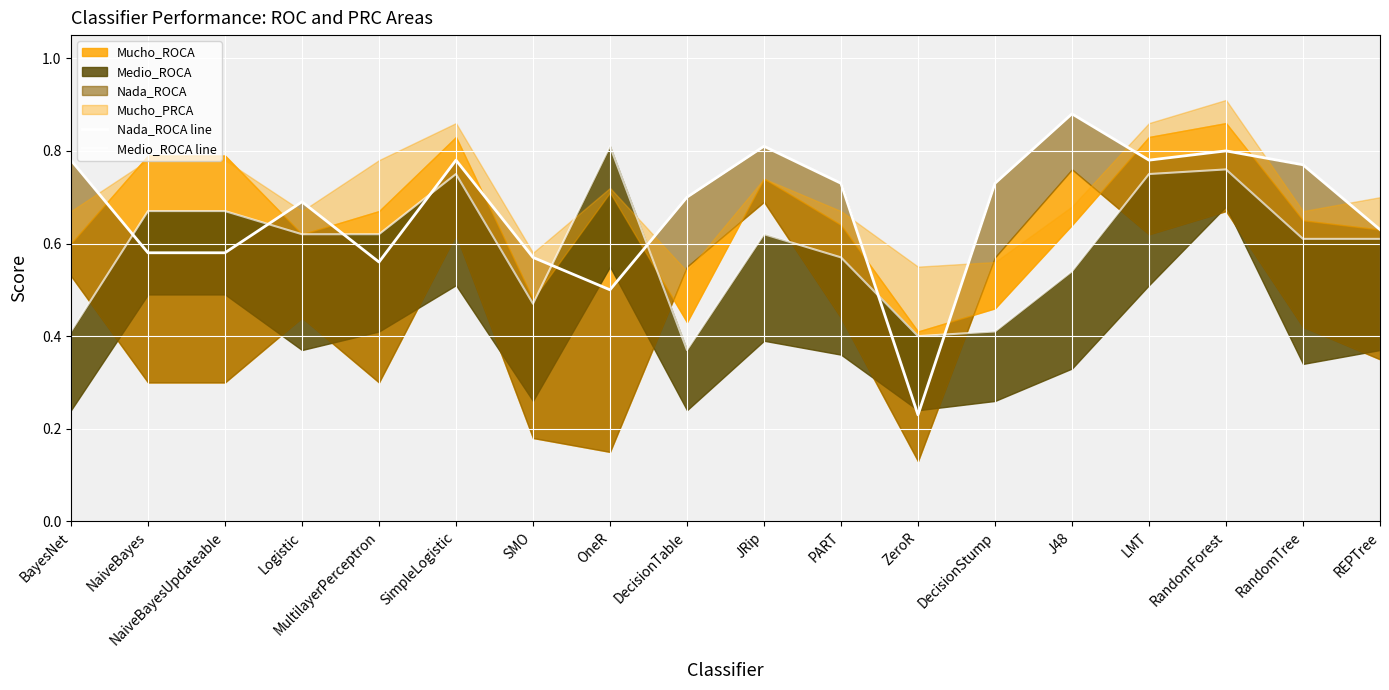

What is the total value across all series at REPTree?

1.2